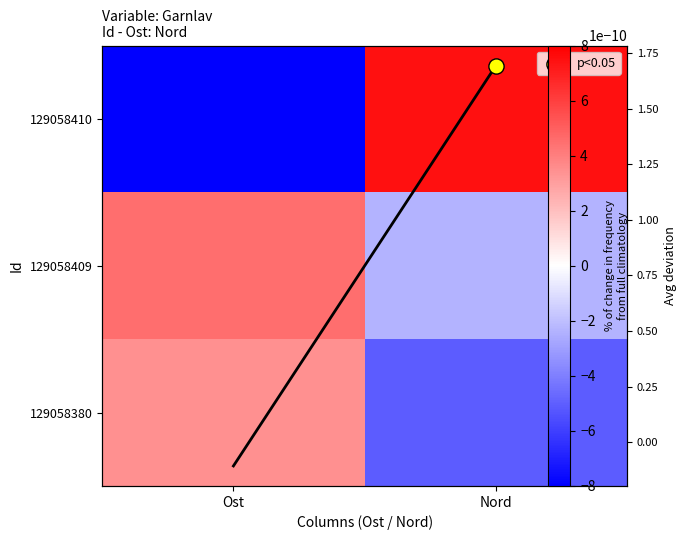

What is the difference between the highest and lowest values at Ost?

12.5